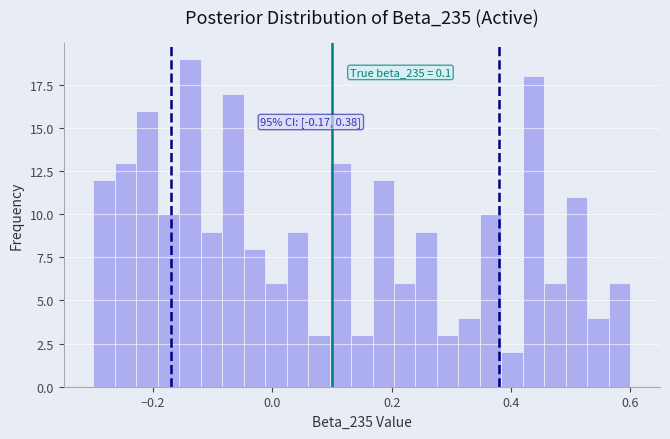

Read against the x-axis, roughly where is the centre of the tallest bar?

-0.14